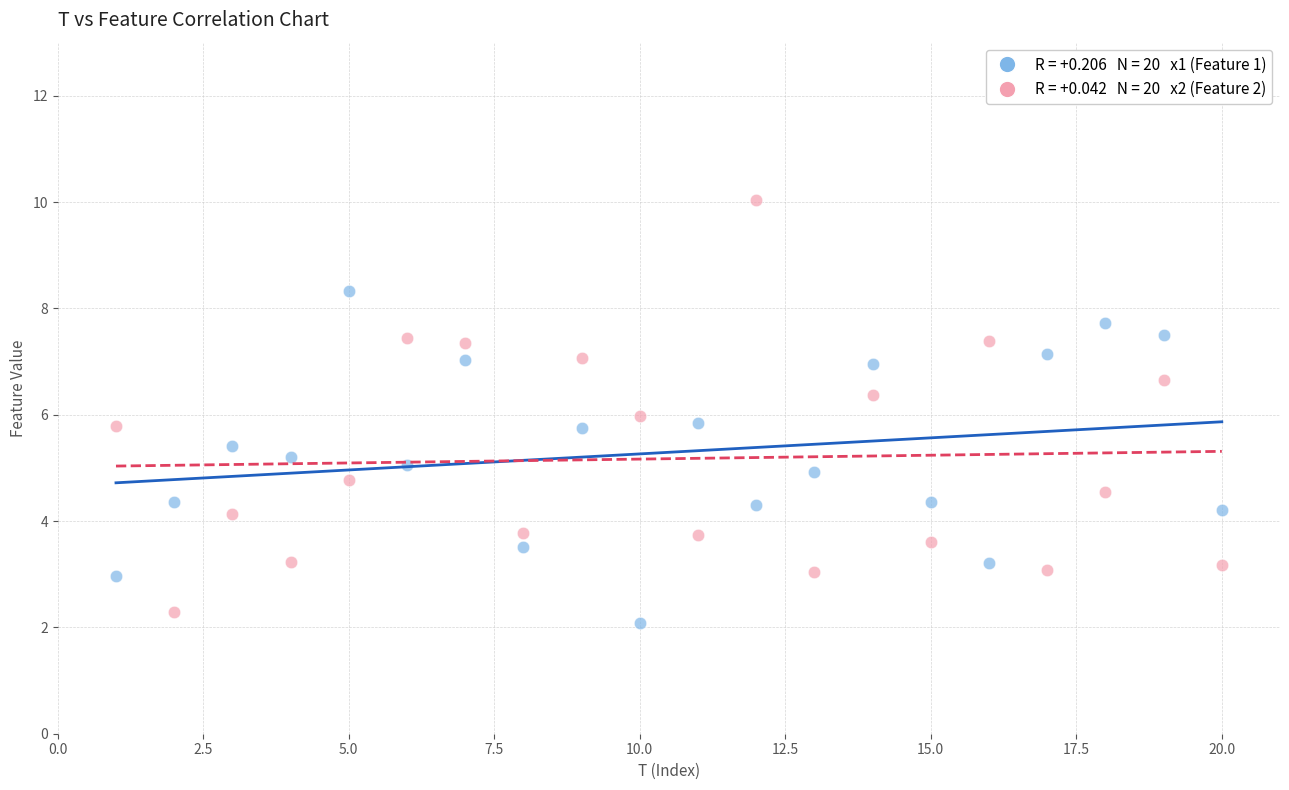

Across all data points, what is the range of X values (max minus min)?

19.0